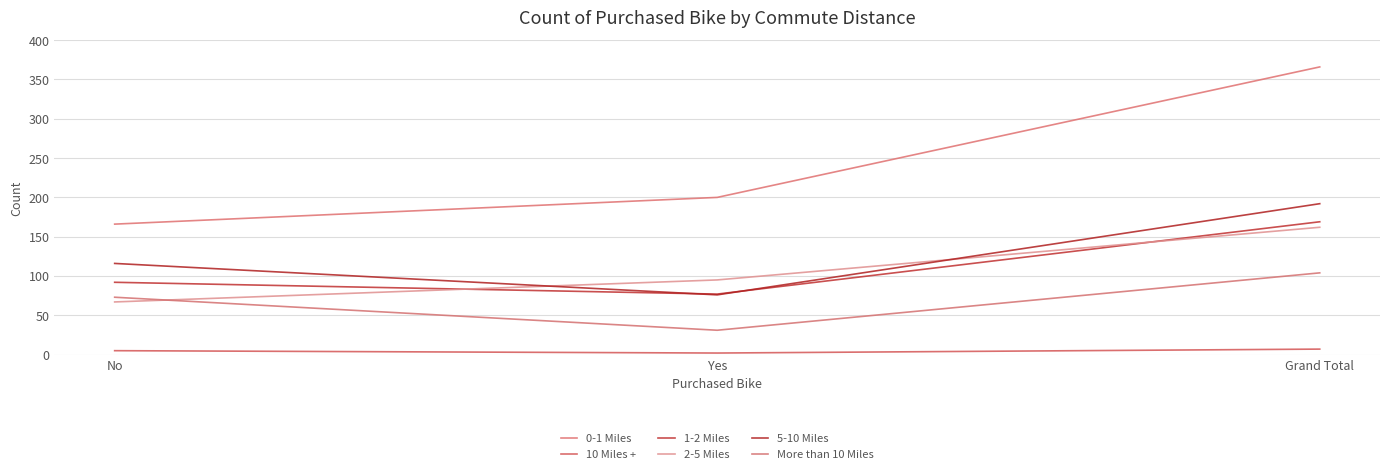

At how many categories does at least one series exceed 111?

3